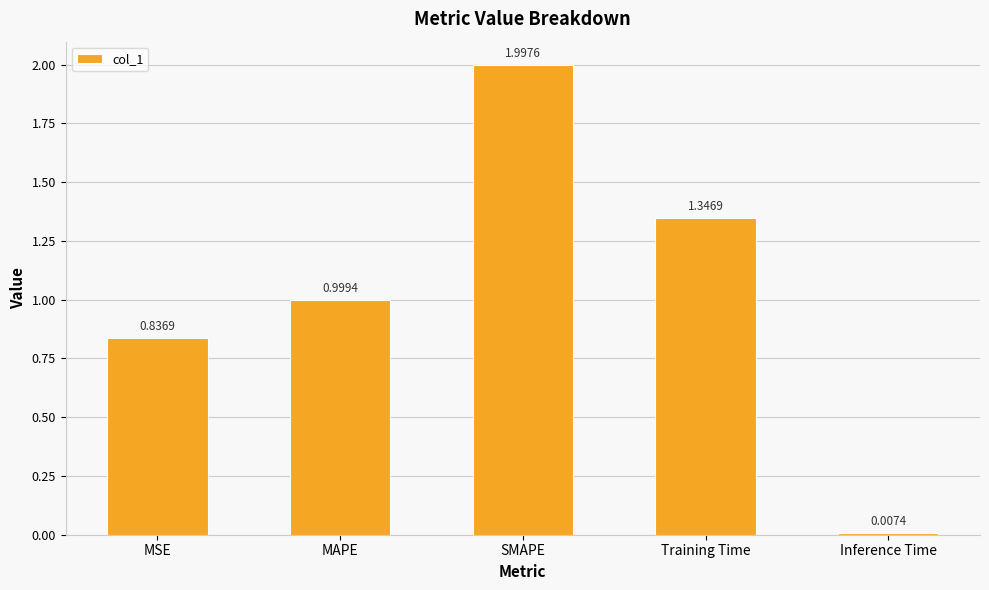

What is the label of the 5th bar from the left?

Inference Time